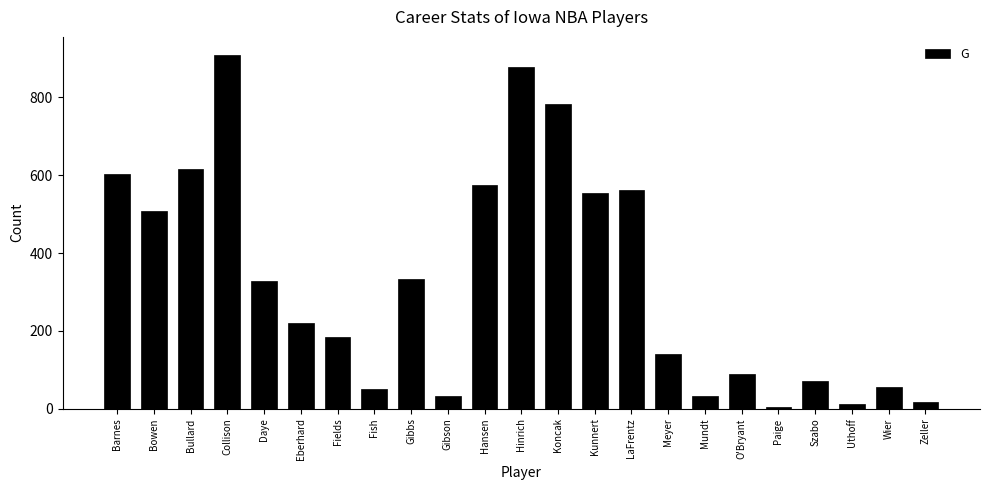

How many bars are there in total?

23